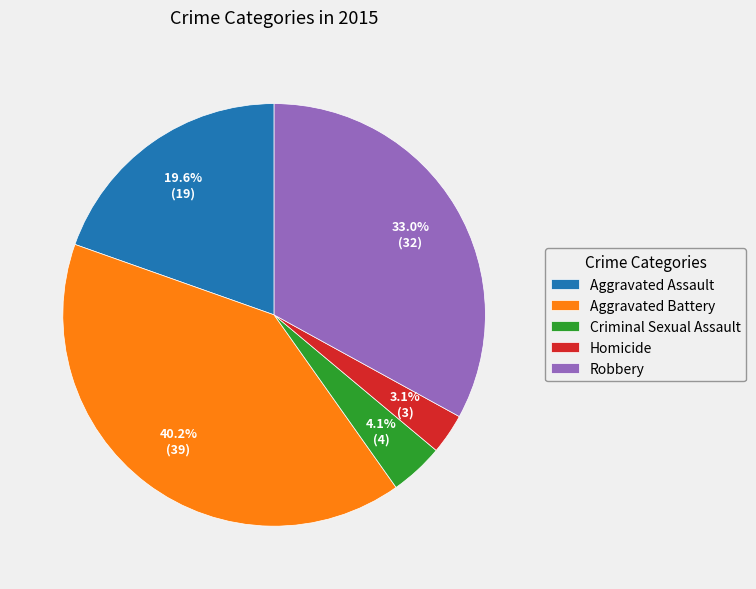

Rank the categories by value from highest to lowest.

Aggravated Battery, Robbery, Aggravated Assault, Criminal Sexual Assault, Homicide